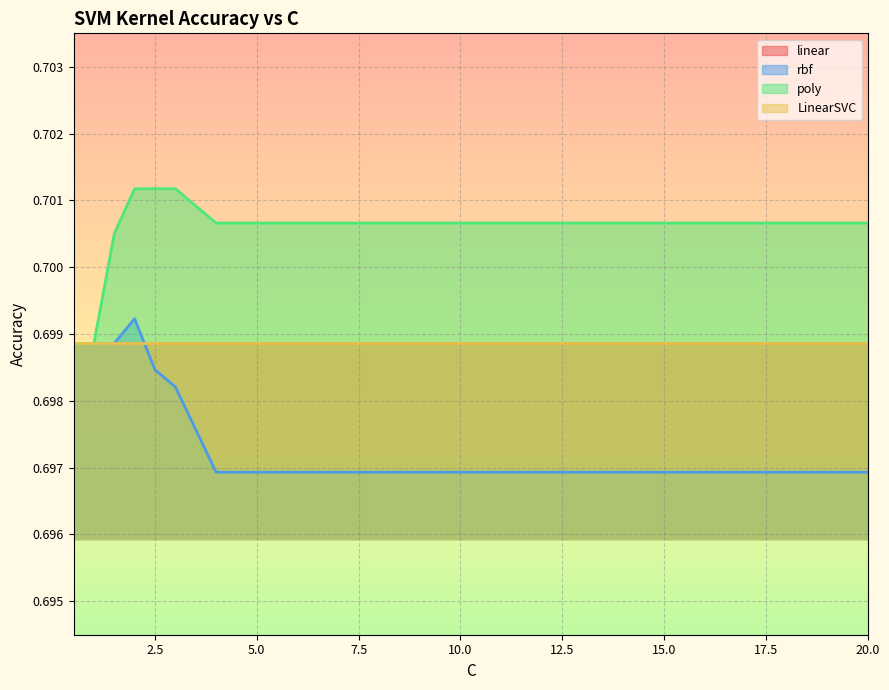

At how many categories does at least one series exceed 0?

10